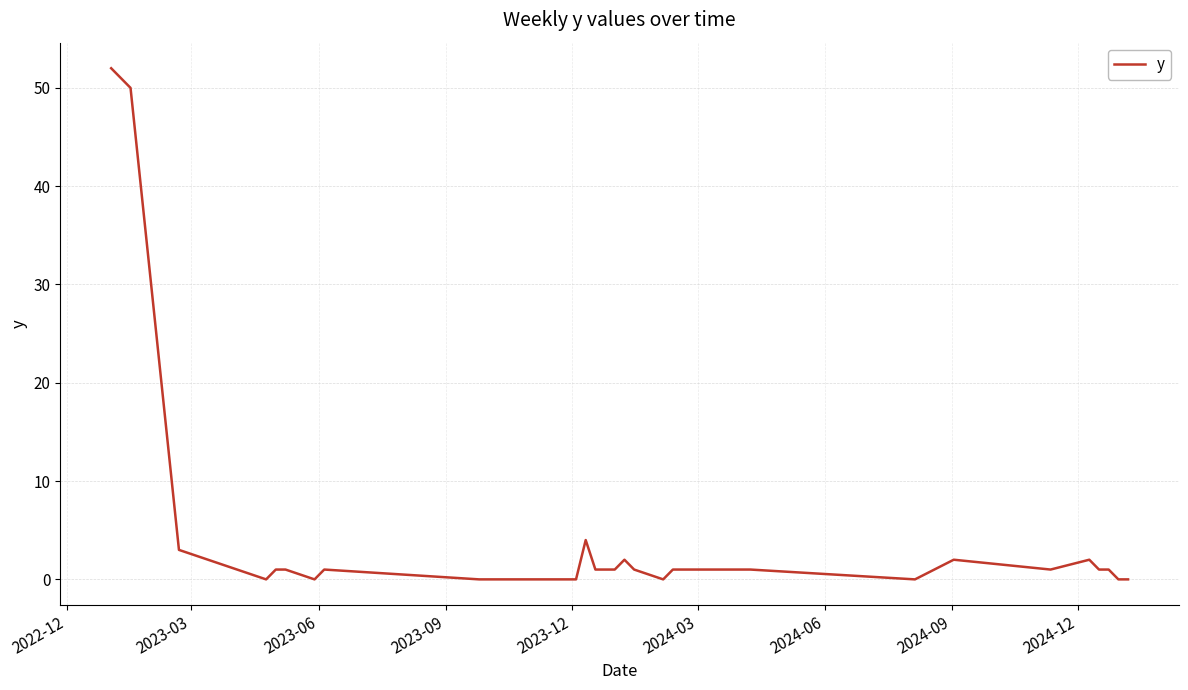

How many lines are shown in the chart?

1